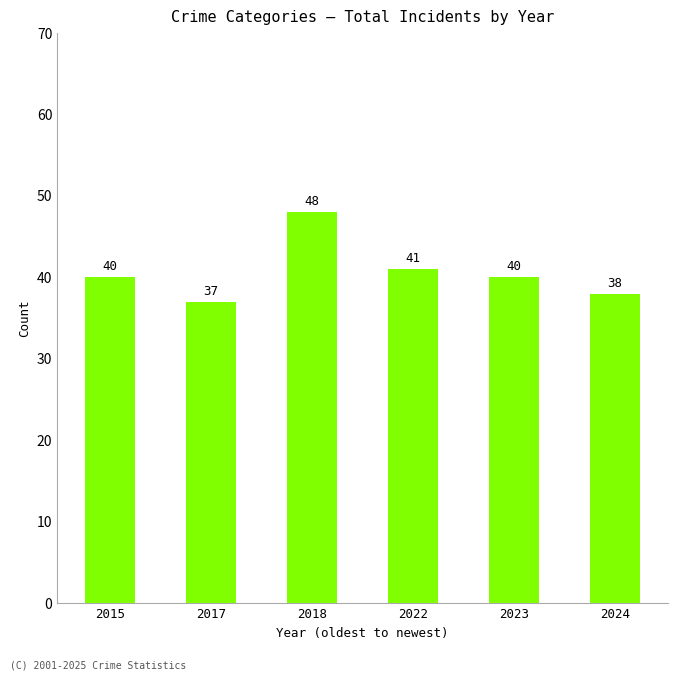

Reading left to right, transcribe all the data shown in this chart.

2015=40	2017=37	2018=48	2022=41	2023=40	2024=38